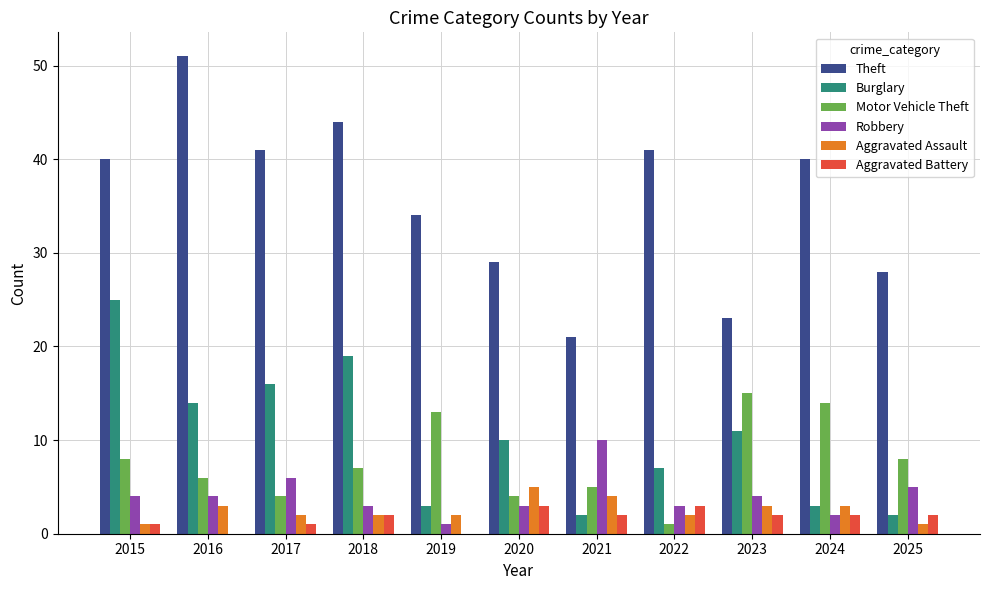

Reading left to right, extract all data points from this chart.

Theft: 2015=40	2016=51	2017=41	2018=44	2019=34	2020=29	2021=21	2022=41	2023=23	2024=40	2025=28
Burglary: 2015=25	2016=14	2017=16	2018=19	2019=3	2020=10	2021=2	2022=7	2023=11	2024=3	2025=2
Motor Vehicle Theft: 2015=8	2016=6	2017=4	2018=7	2019=13	2020=4	2021=5	2022=1	2023=15	2024=14	2025=8
Robbery: 2015=4	2016=4	2017=6	2018=3	2019=1	2020=3	2021=10	2022=3	2023=4	2024=2	2025=5
Aggravated Assault: 2015=1	2016=3	2017=2	2018=2	2019=2	2020=5	2021=4	2022=2	2023=3	2024=3	2025=1
Aggravated Battery: 2015=1	2016=0	2017=1	2018=2	2019=0	2020=3	2021=2	2022=3	2023=2	2024=2	2025=2